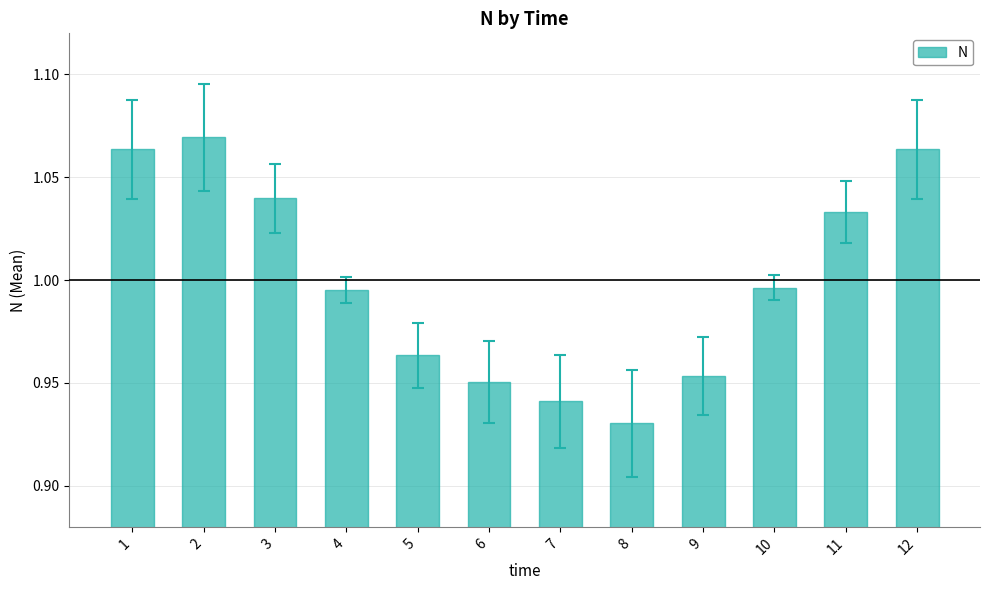

Does the chart contain any negative values?

No